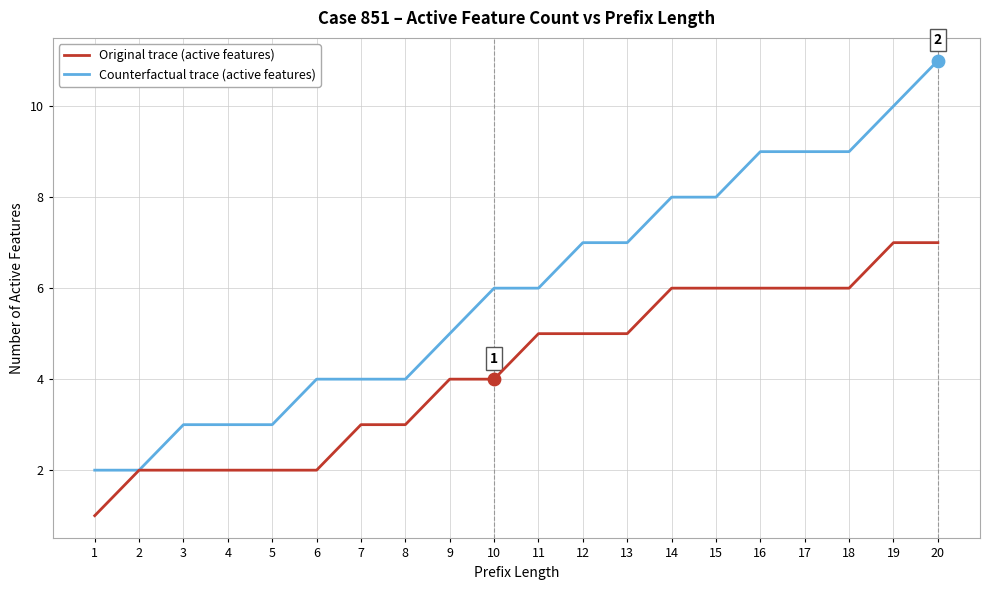

Which series has the largest total across all categories?

Counterfactual trace (active features)